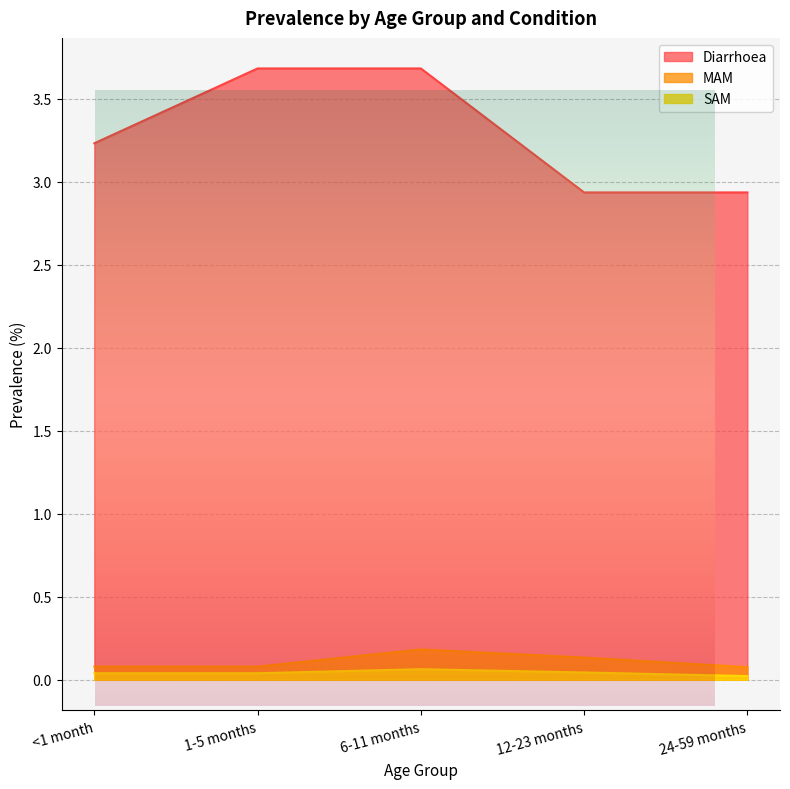

Does the chart display data point markers on the line(s)?

No